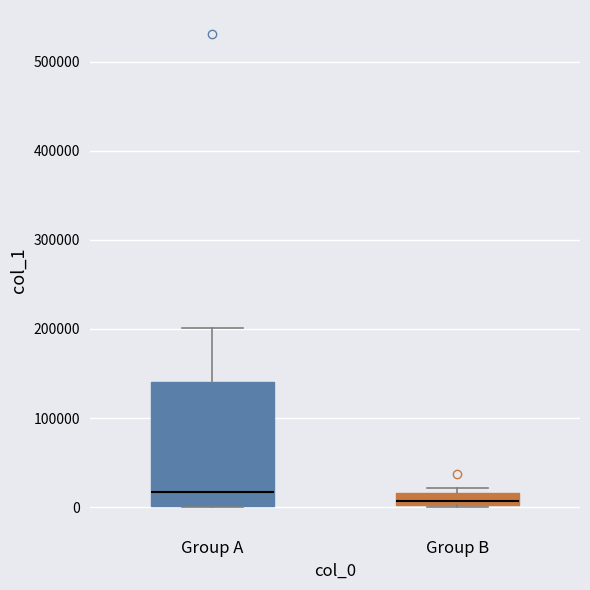

Which box has the highest median line?

Group A